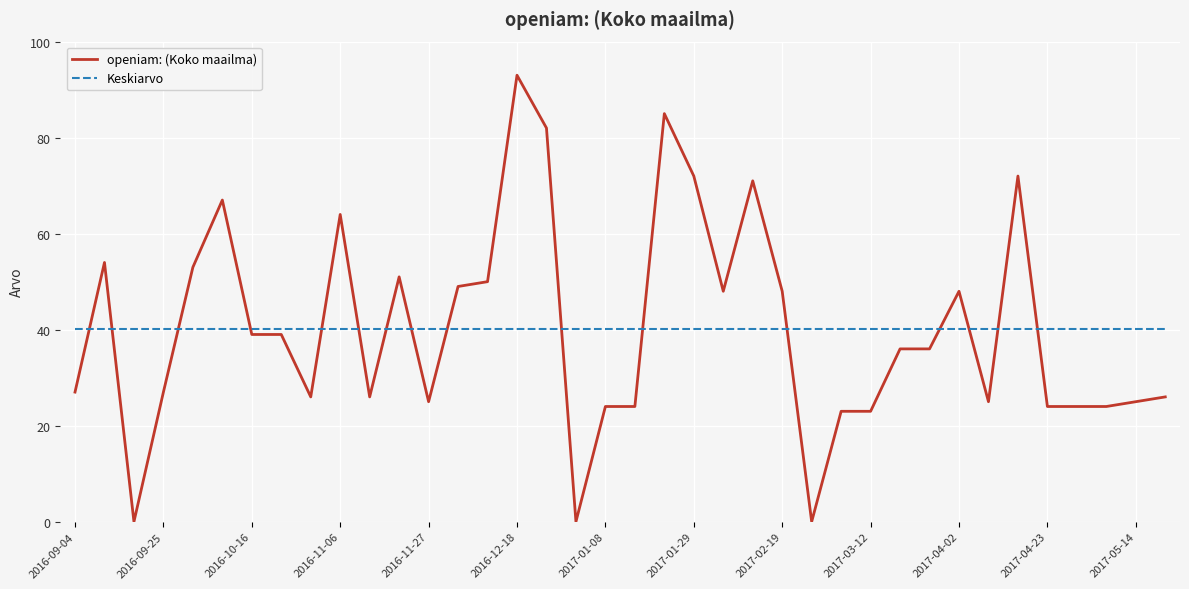

Rank the series by their maximum value, from highest to lowest.

openiam: (Koko maailma), Keskiarvo